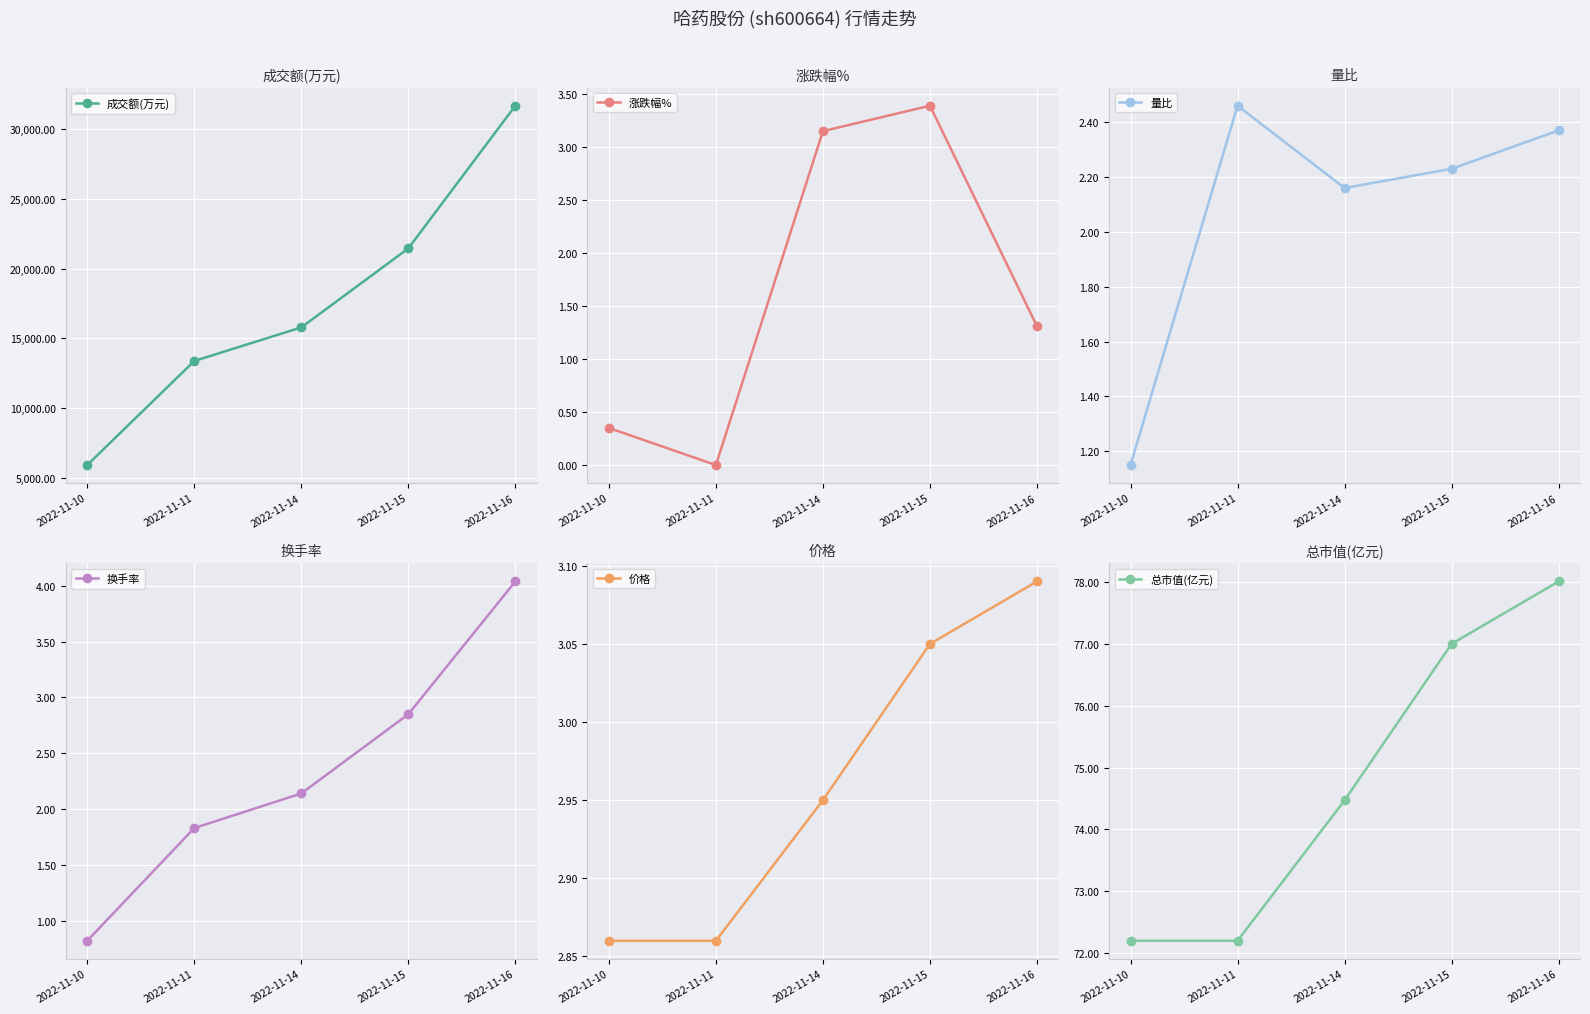

Which series changed the most between 2022-11-11 and 2022-11-16?

成交额(万元)